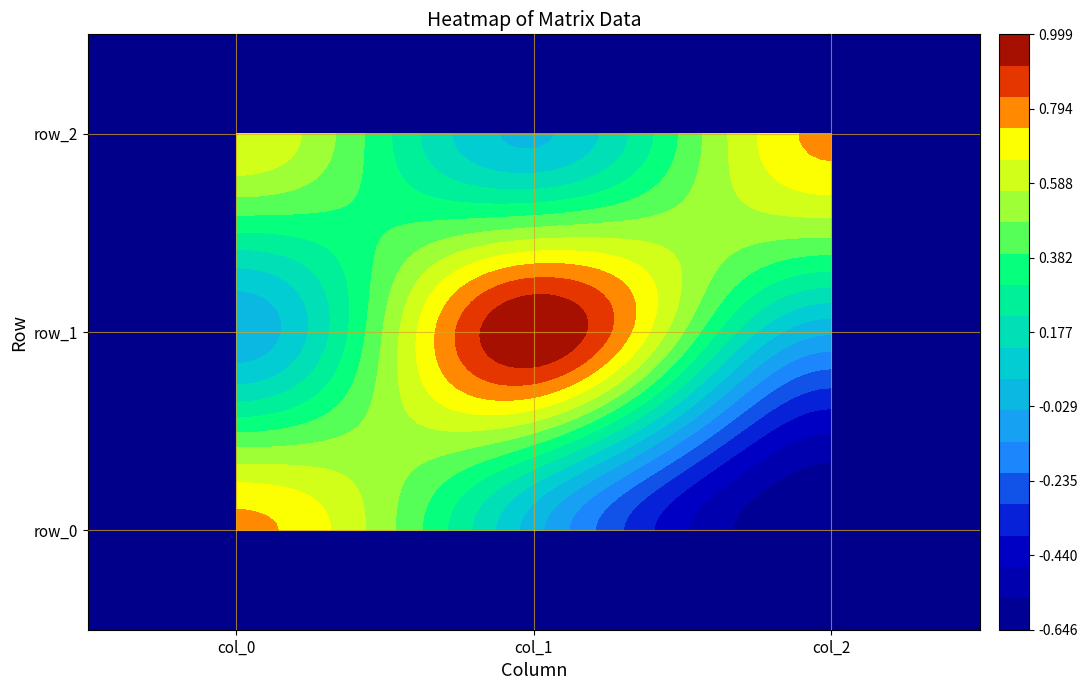

What is the sum of all row_0 values?

0.1